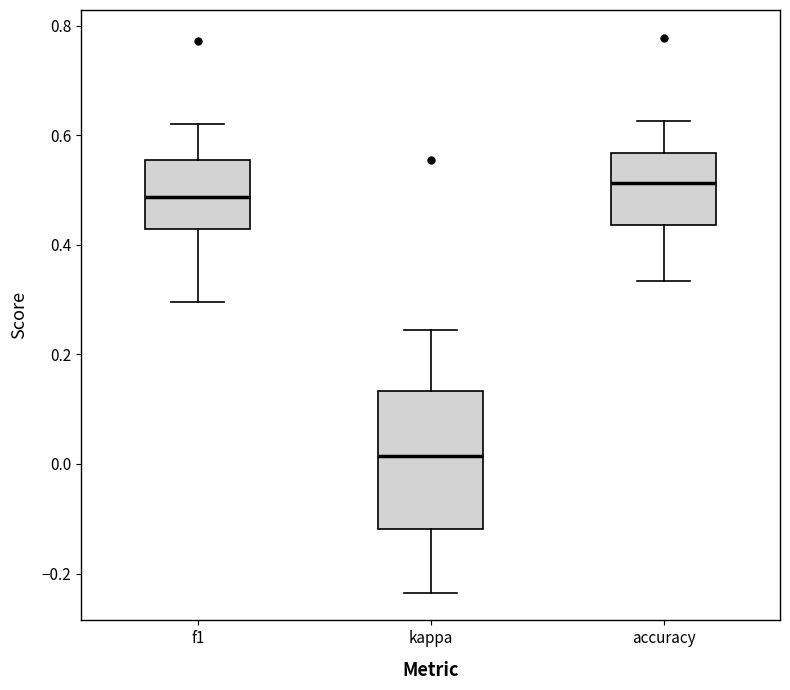

Where is the upper edge of the box for f1 on the y-axis? The values are not printed on the chart, so give them approximately, as read against the axis.

0.56